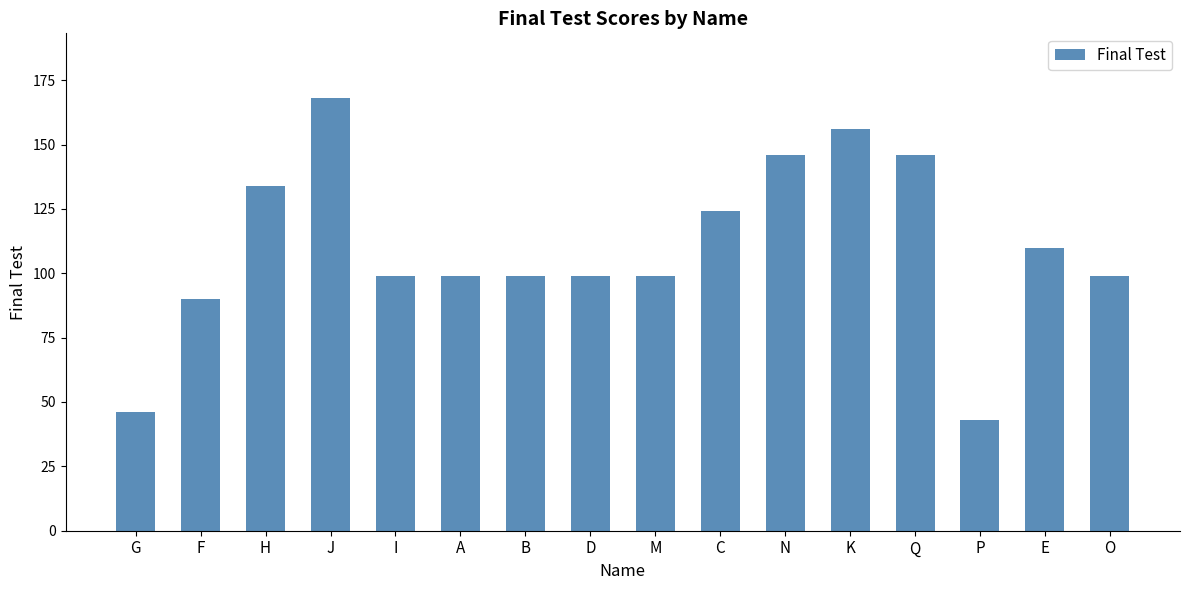

Reading left to right, list all the values displayed in this chart.

G=46	F=90	H=134	J=168	I=99	A=99	B=99	D=99	M=99	C=124	N=146	K=156	Q=146	P=43	E=110	O=99